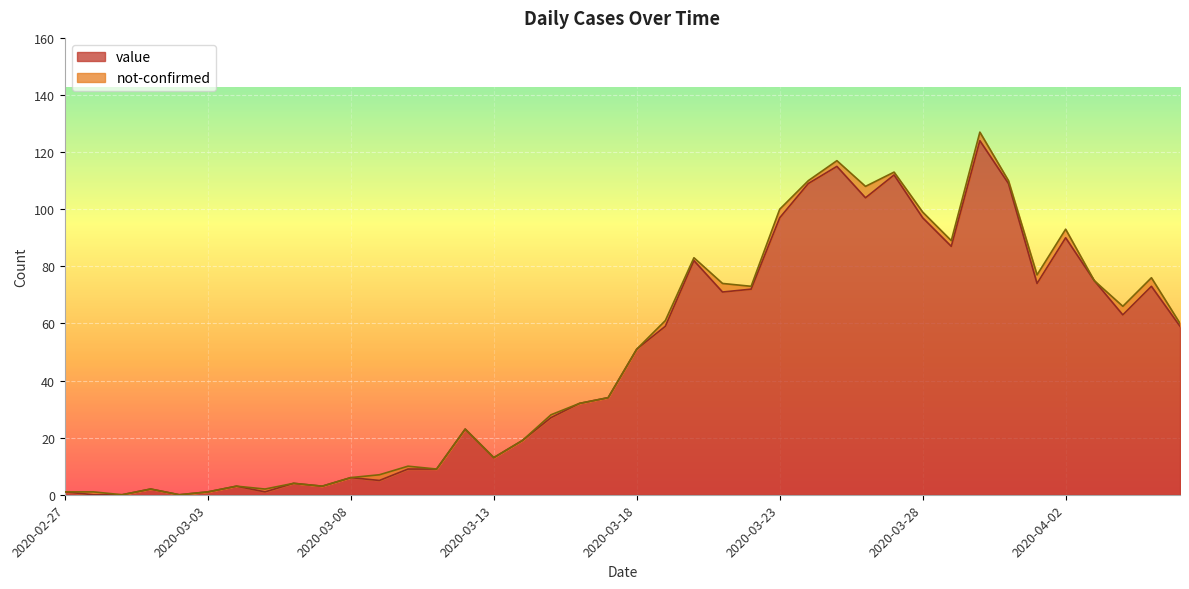

True or false: the data shows 7 at 2020-03-06.

False